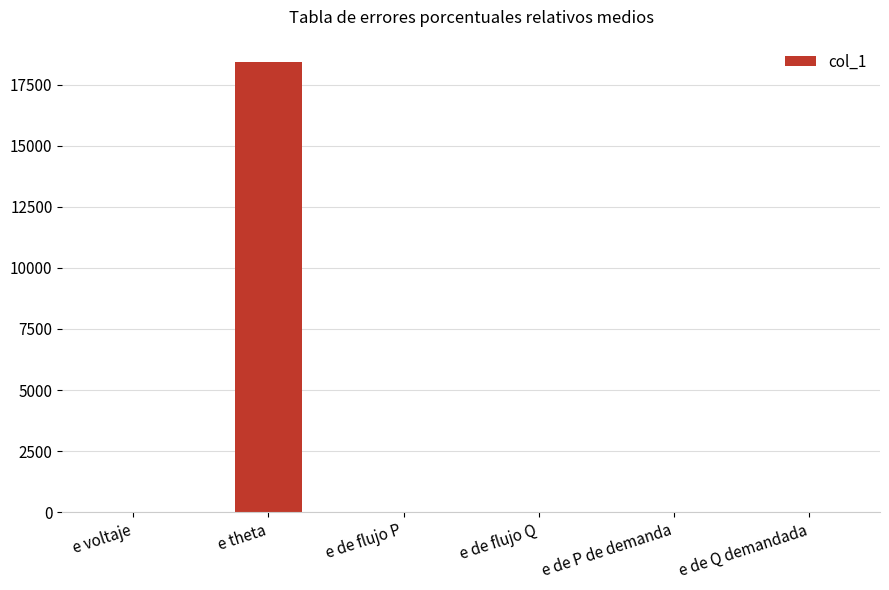

The value at e de flujo P is 1.0. True or false?

True